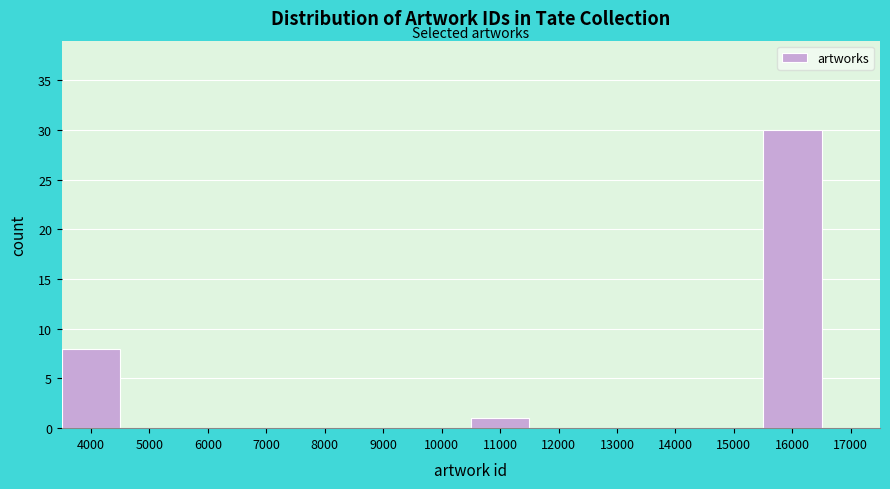

Reading right to left, extract all data points from this chart.

17000=0	16000=30	15000=0	14000=0	13000=0	12000=0	11000=1	10000=0	9000=0	8000=0	7000=0	6000=0	5000=0	4000=8